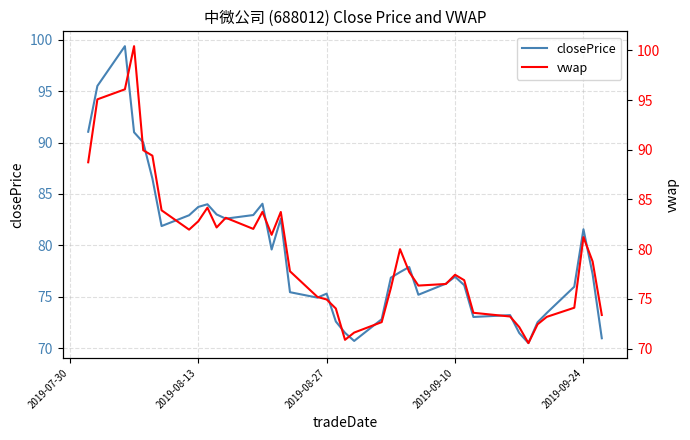

True or false: closePrice and vwap intersect in this chart.

True